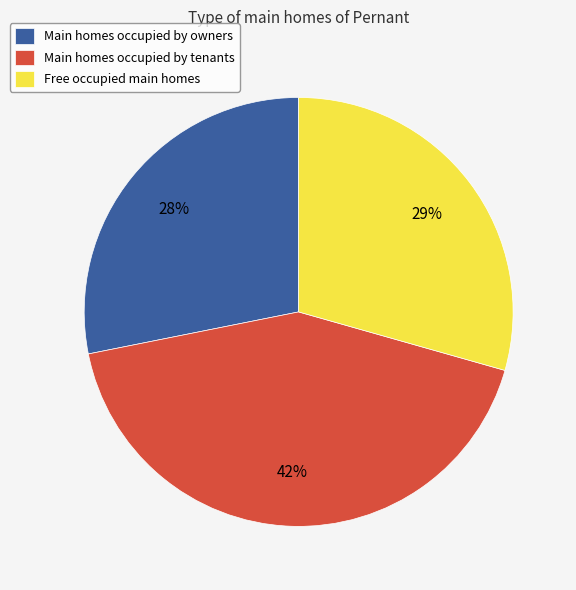

The Main homes occupied by owners slice represents 13% of the pie. True or false?

False